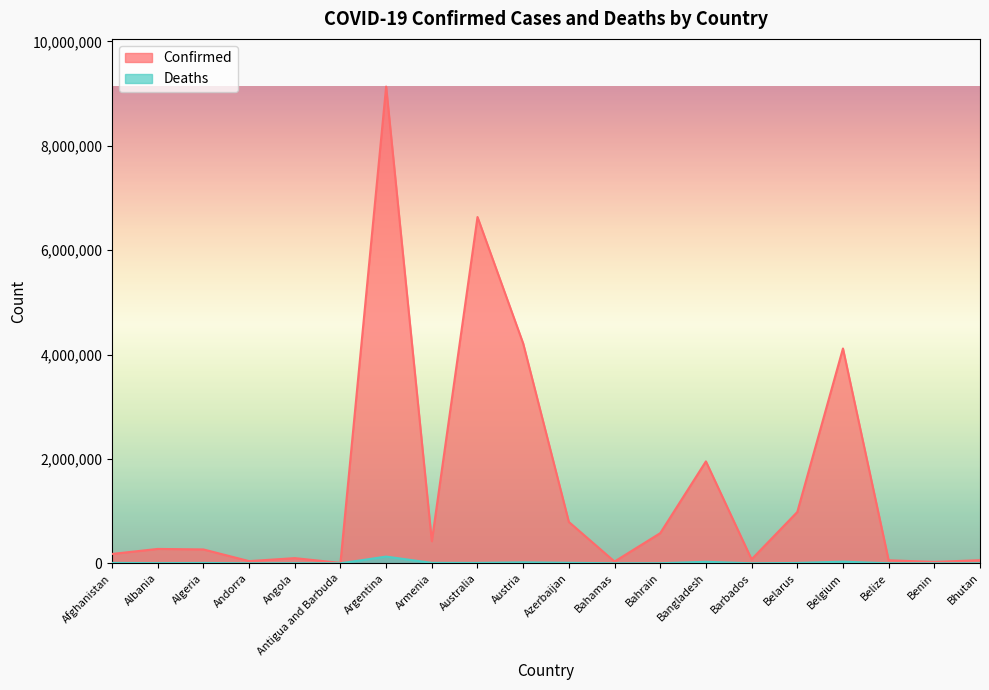

At which category is the sum across all series the highest?

Argentina